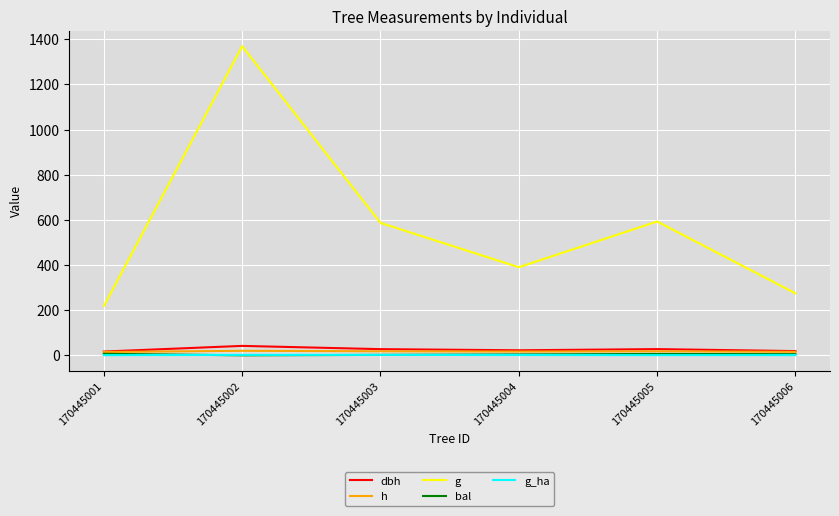

True or false: g_ha and g intersect in this chart.

False